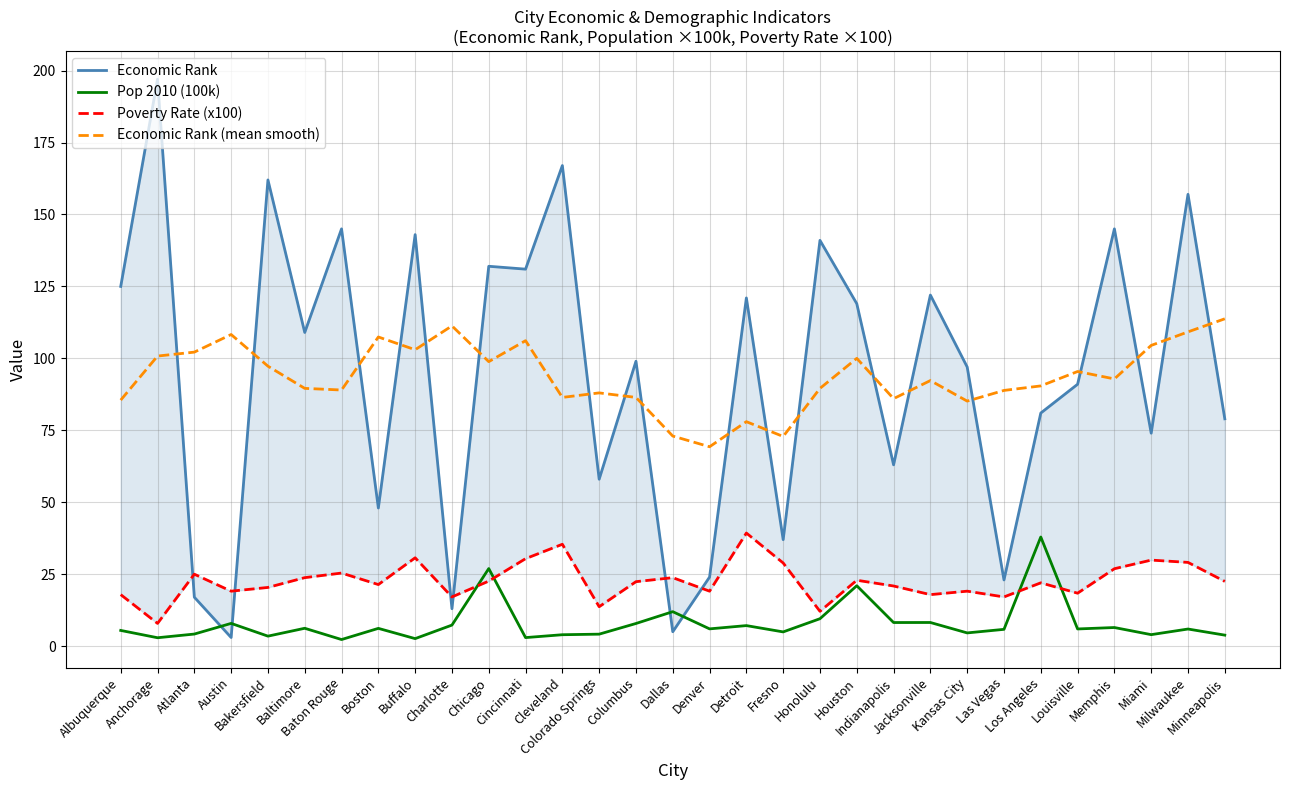

True or false: Economic Rank (mean smooth) and Poverty Rate (x100) intersect in this chart.

False